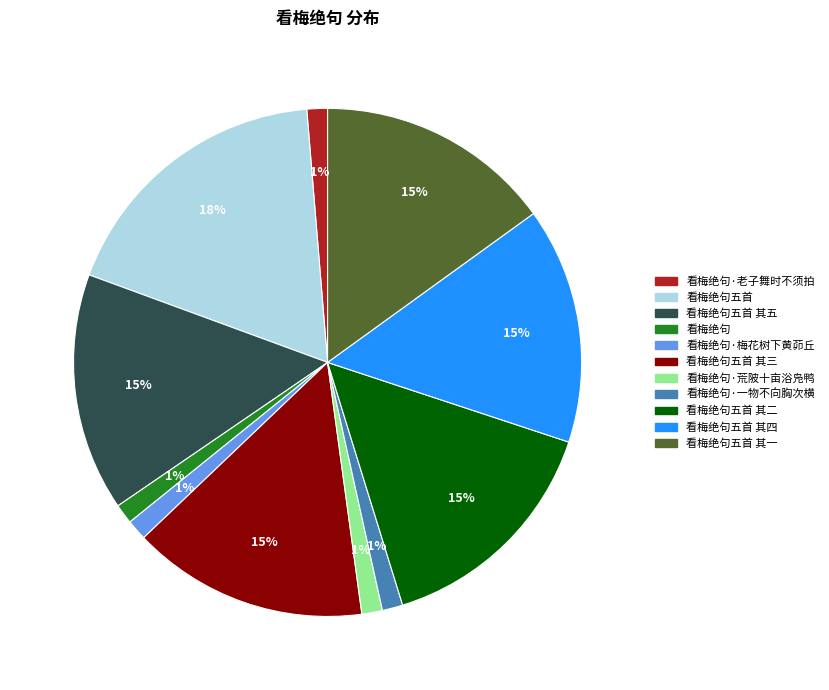

To the nearest percent, what is the average slice percentage?

9%